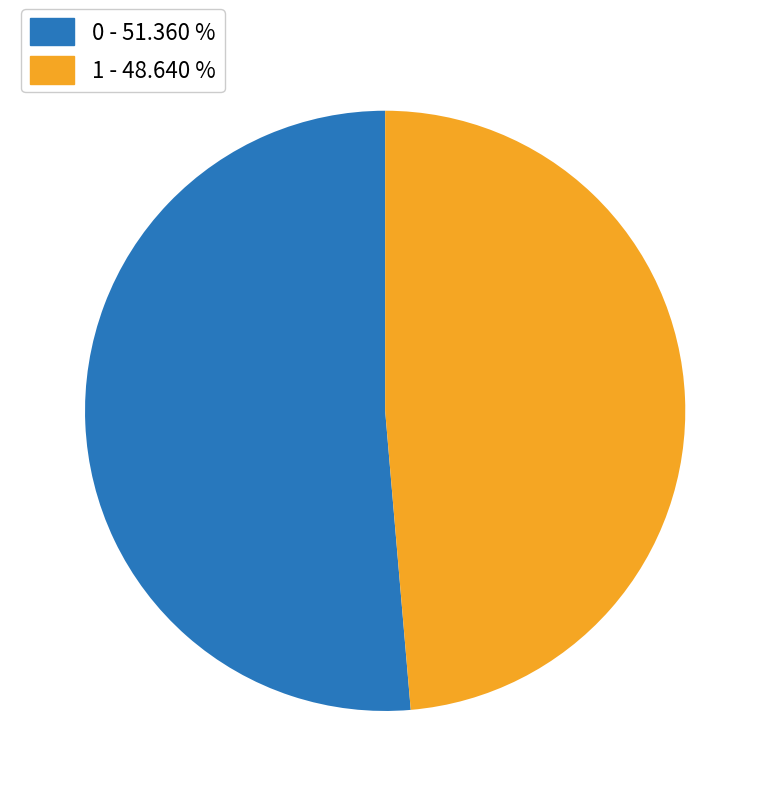

Do 0 and 1 together represent more than half of the pie?

Yes